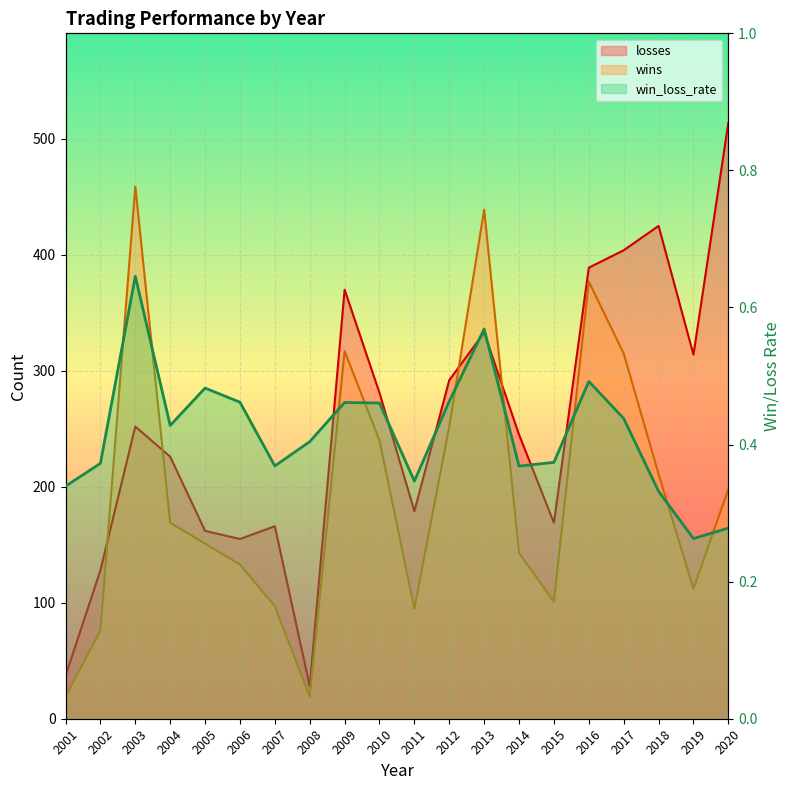

Where is losses nearest to the value 271?

2010